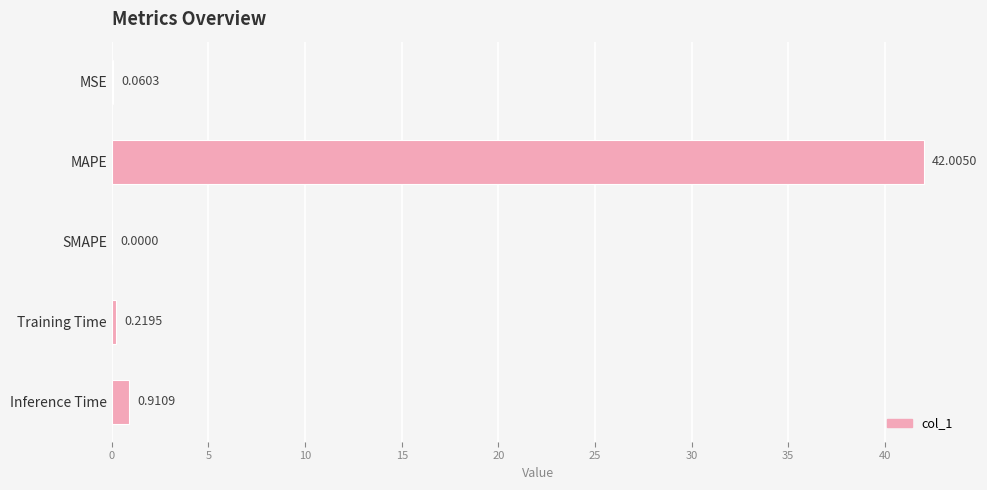

What is the sum of all values?

43.2